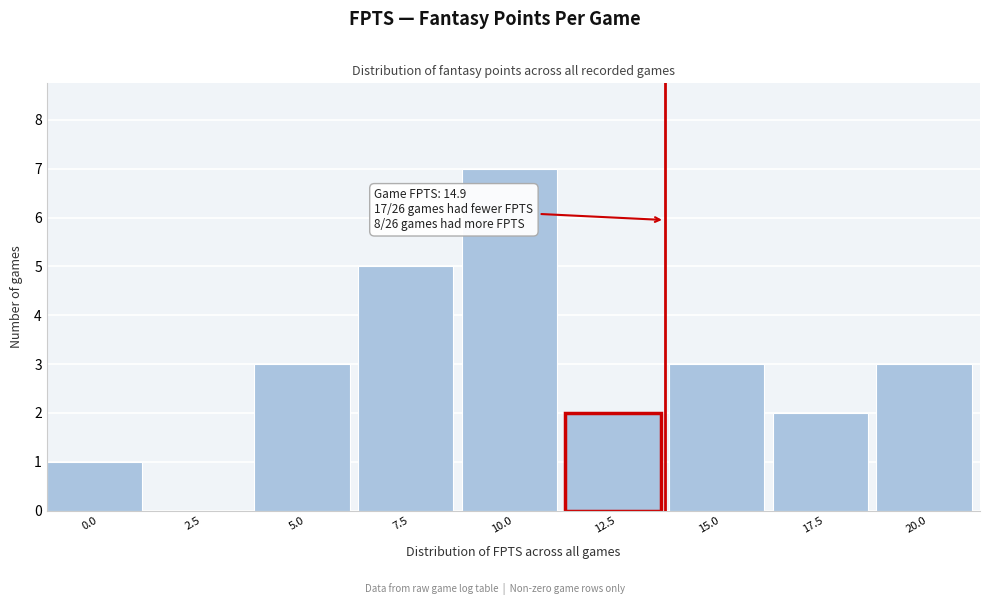

Reading left to right, extract all data points from this chart.

0.0=1	2.5=0	5.0=3	7.5=5	10.0=7	12.5=2	15.0=3	17.5=2	20.0=3